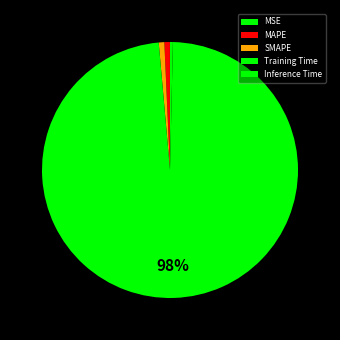

What is the majority slice?

Training Time